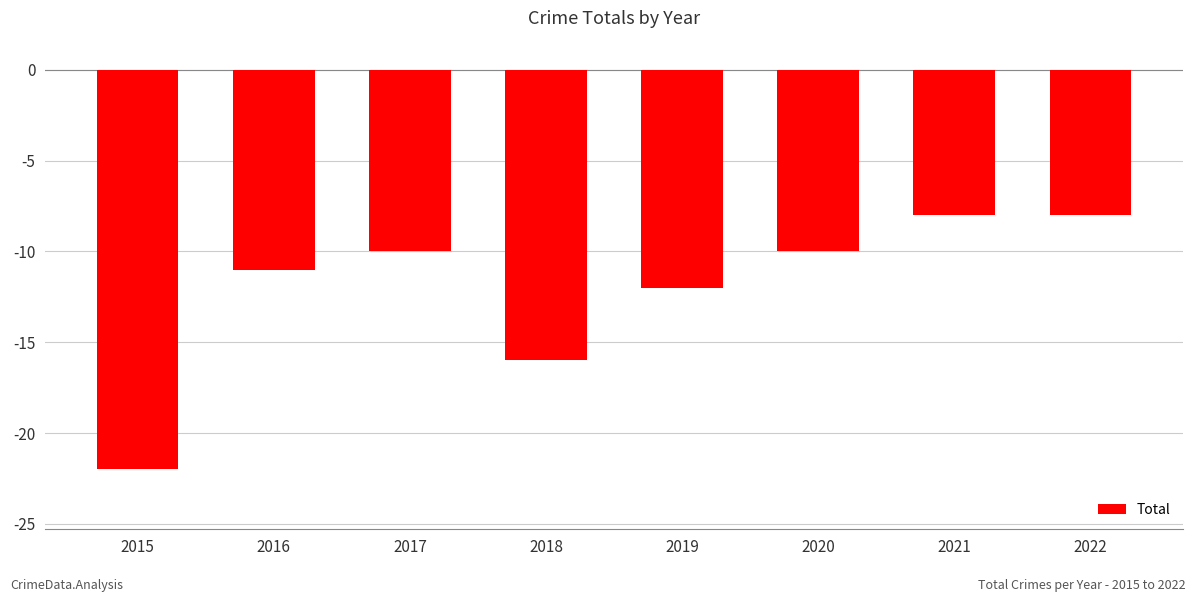

What is the value of the 2nd bar from the left?

-11